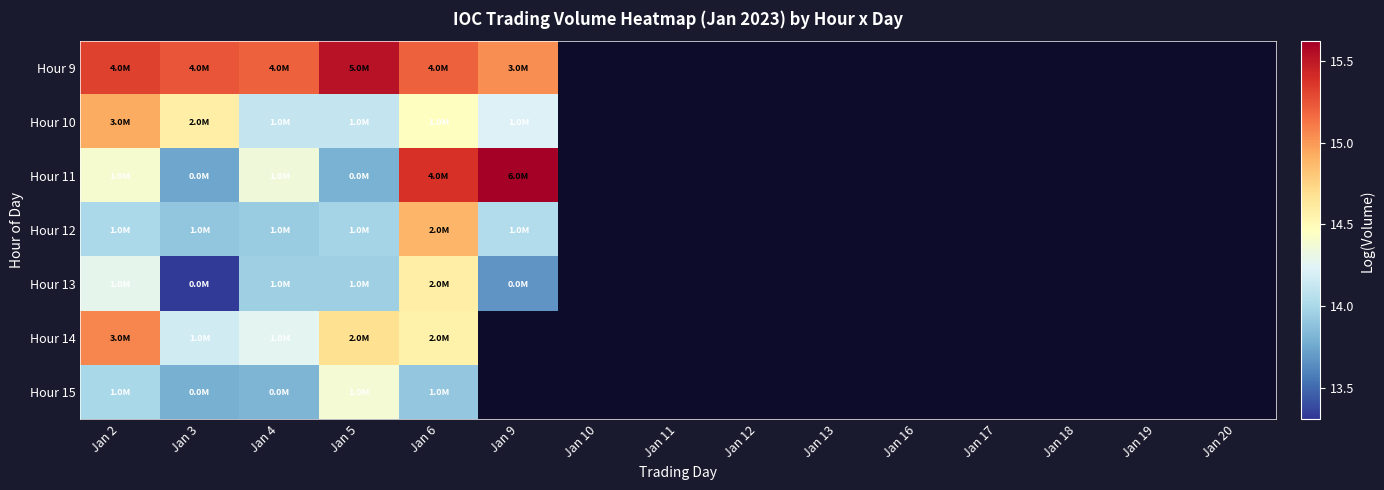

What is the difference between the highest and lowest values at Jan 2?

1.3